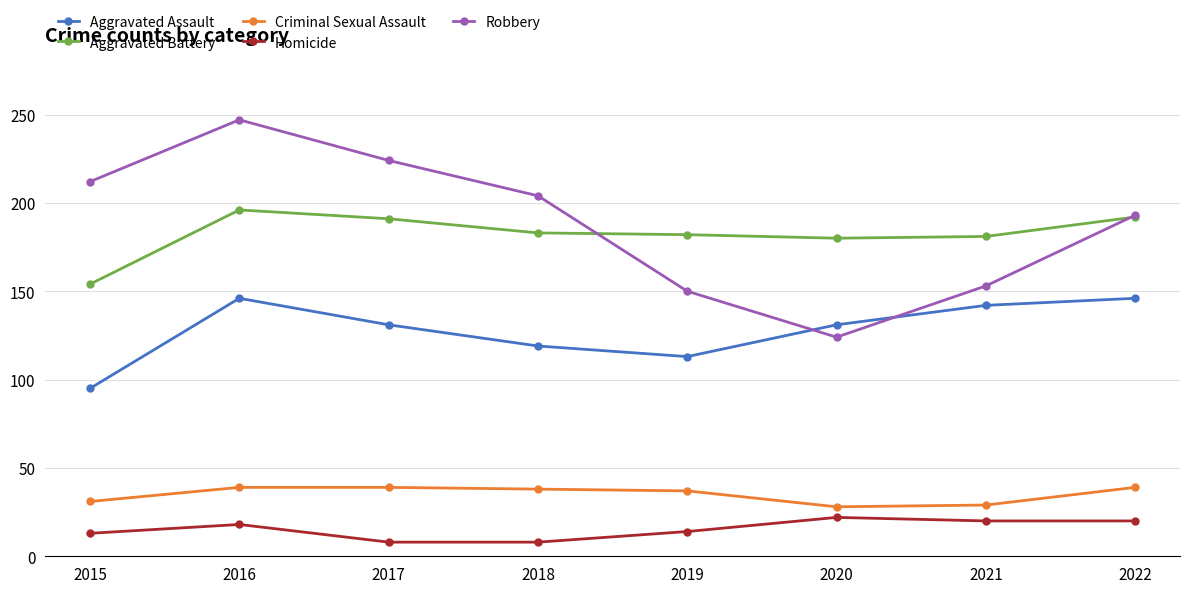

At 2015, list the series in order from largest to smallest.

Robbery, Aggravated Battery, Aggravated Assault, Criminal Sexual Assault, Homicide